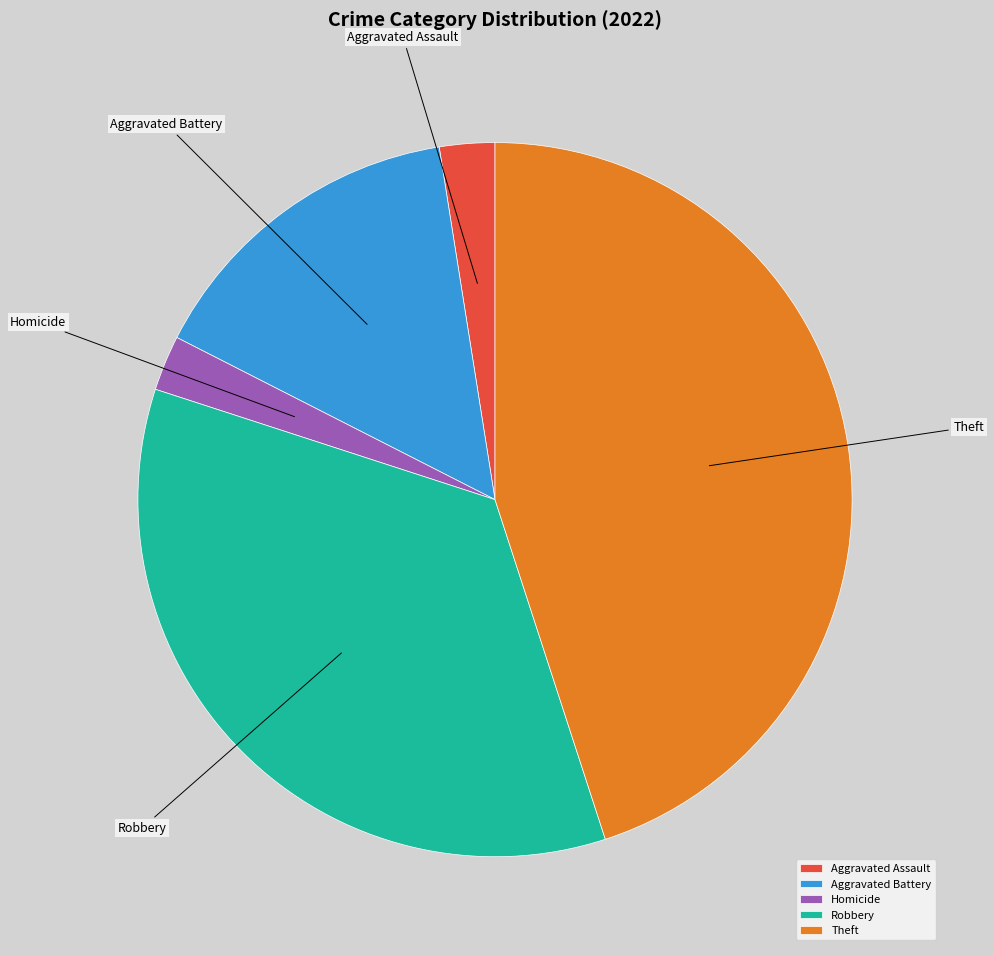

Which has a higher value, Aggravated Battery or Homicide?

Aggravated Battery